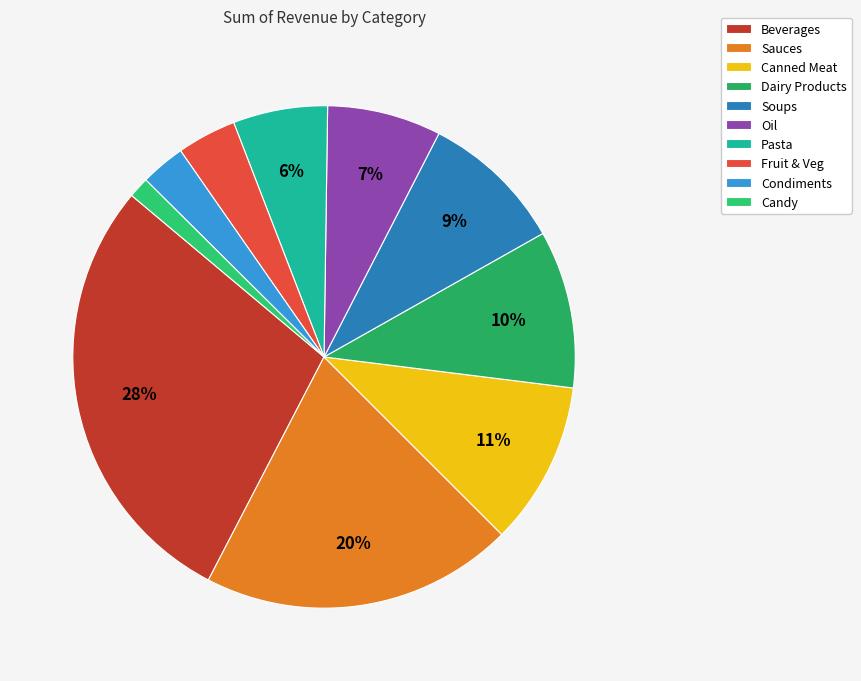

Does Fruit & Veg represent more than half of the total?

No